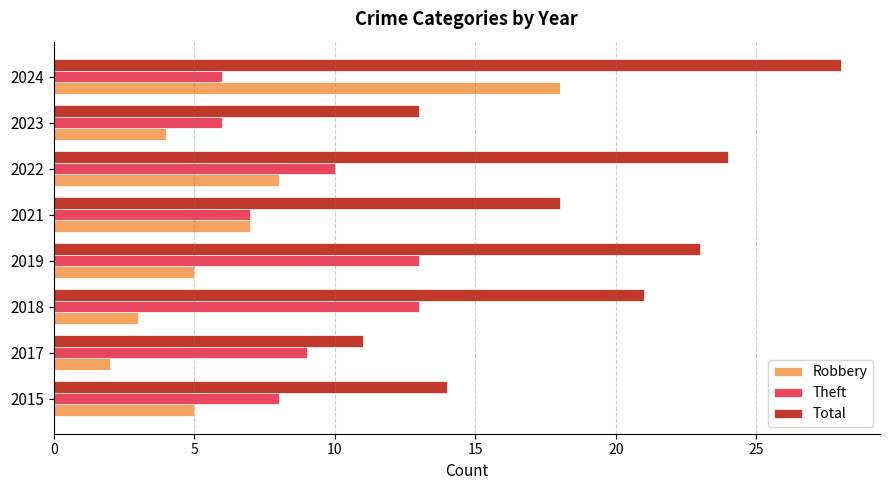

List the series in order of their peak value, lowest first.

Theft, Robbery, Total